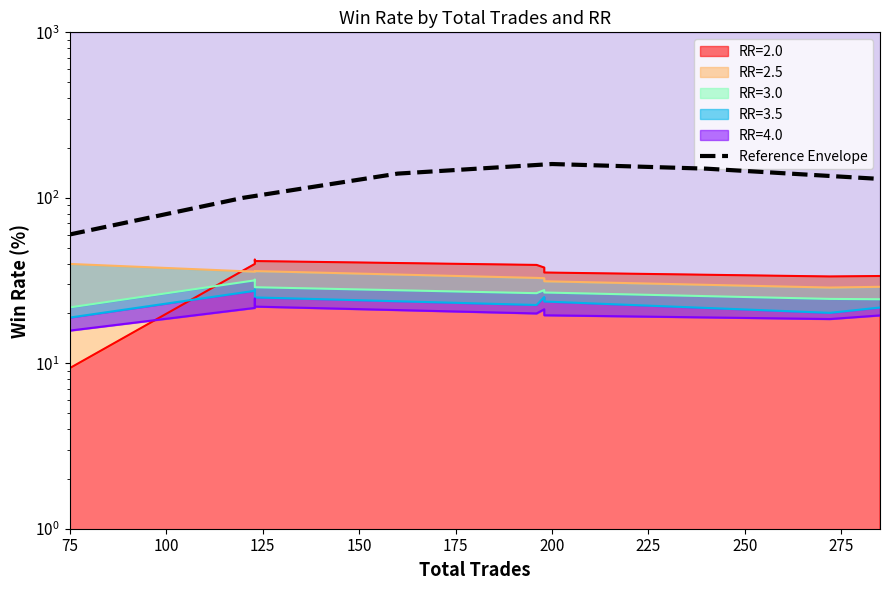

Does the chart have visible grid lines?

No